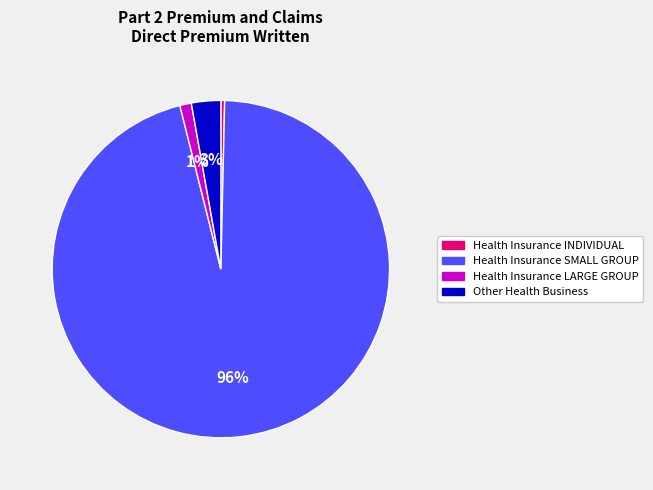

Do Other Health Business and Health Insurance INDIVIDUAL together represent more than half of the pie?

No